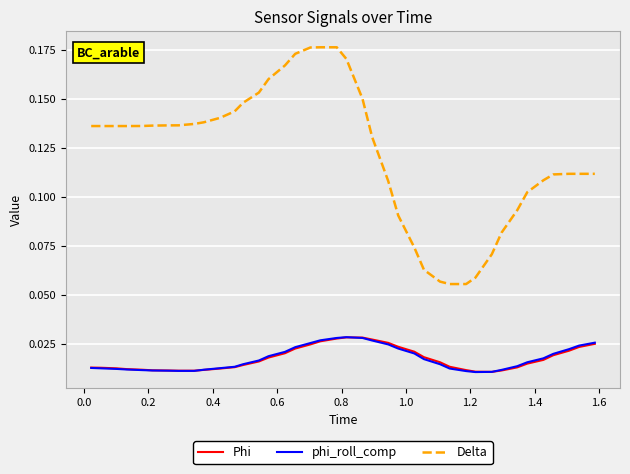

True or false: phi_roll_comp and Delta cross at least once.

False